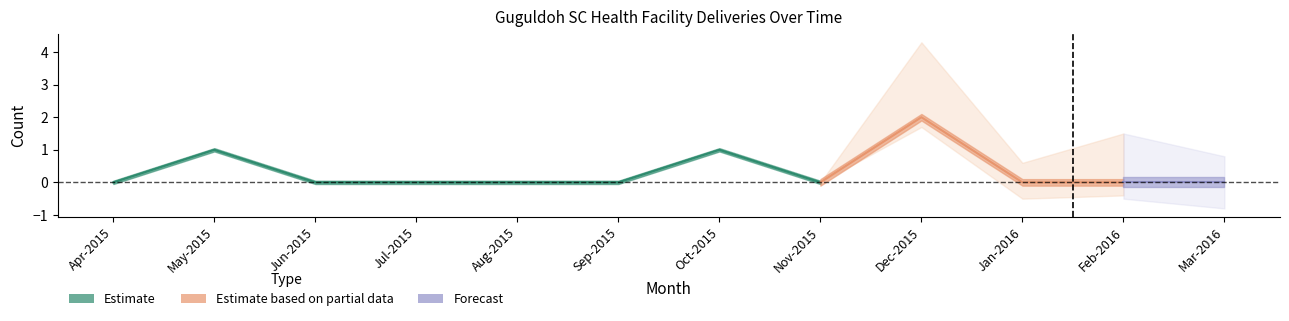

True or false: Deliveries Private has a value of 0 at Aug-2015.

True